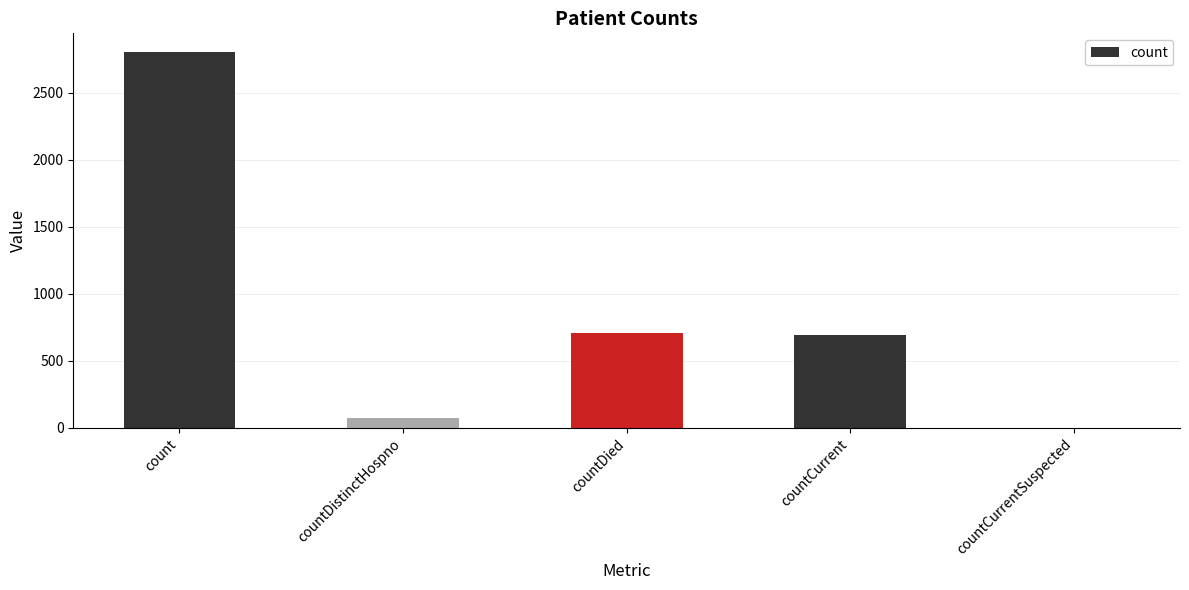

True or false: the data shows 2802 at count.

True